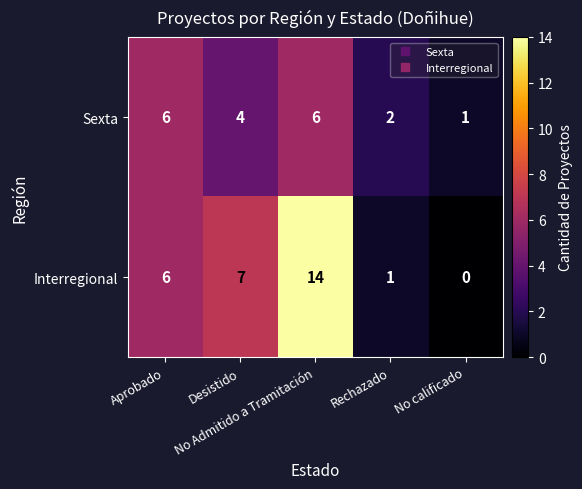

Which series has the largest total across all categories?

Interregional